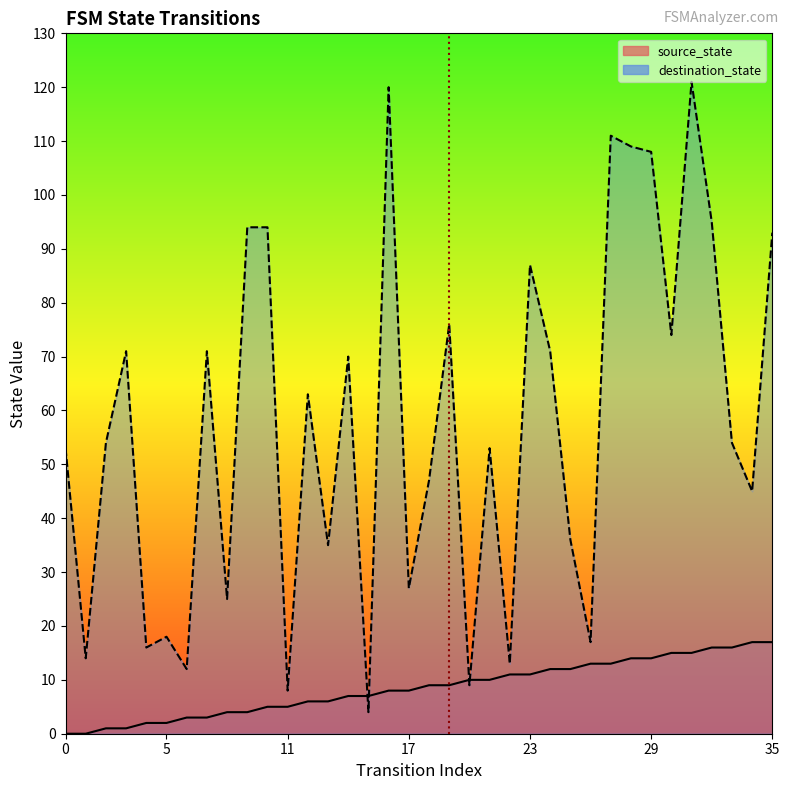

True or false: source_state and destination_state cross at least once.

True